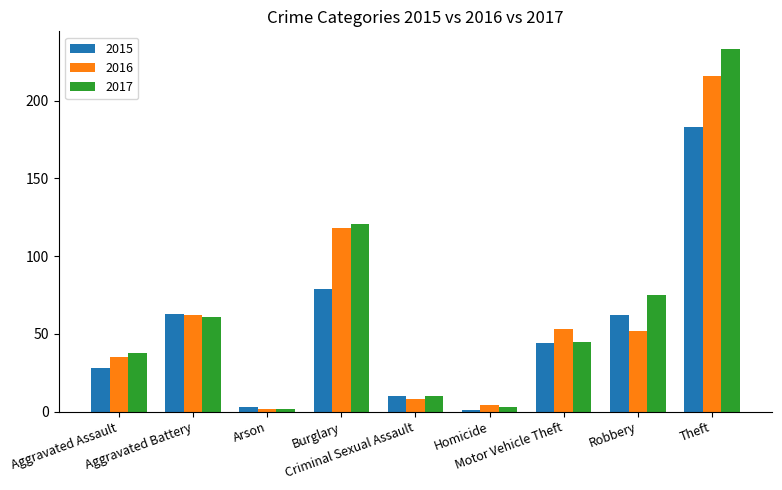

What is the difference between the 2015 values at Aggravated Battery and Arson?

60